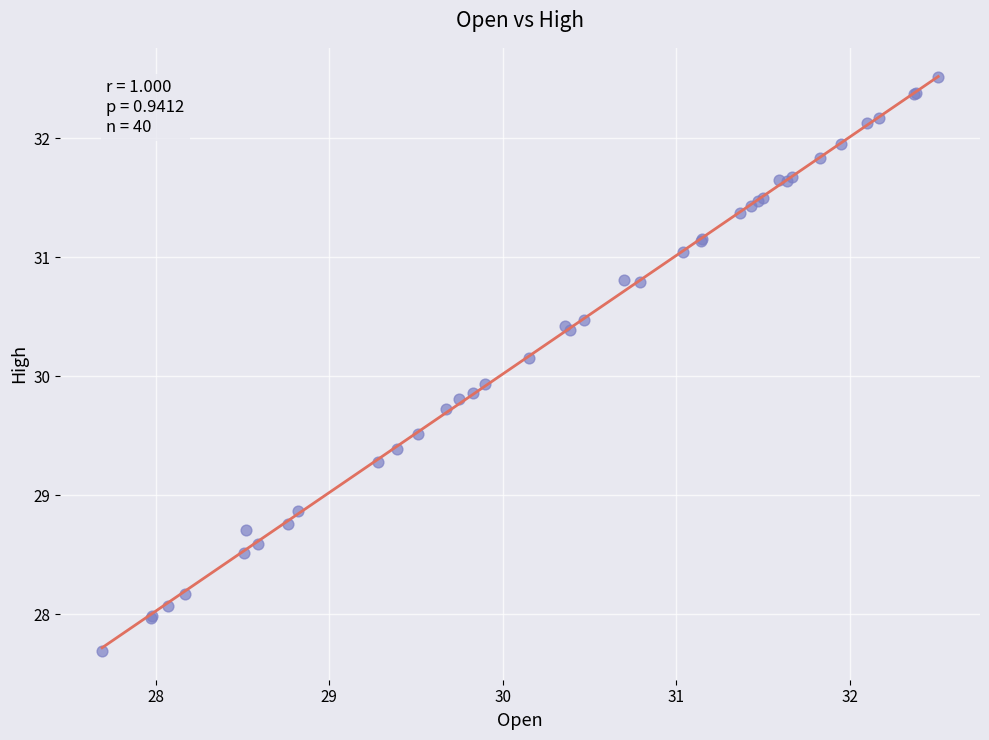

What Y value in the scatter plot is closest to 30?

29.9